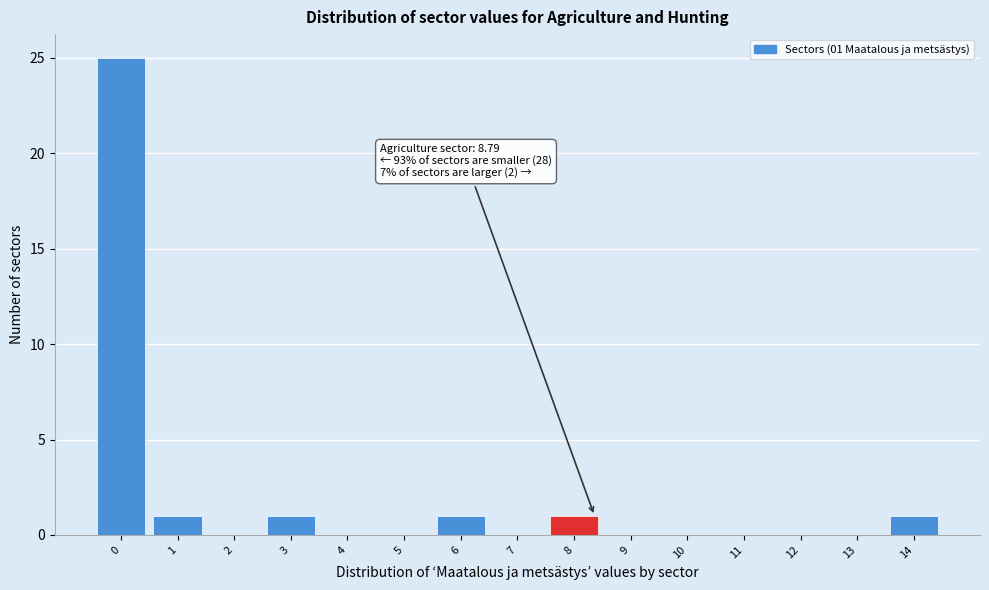

Reading left to right, list all the values displayed in this chart.

0=25	1=1	2=0	3=1	4=0	5=0	6=1	7=0	8=1	9=0	10=0	11=0	12=0	13=0	14=1